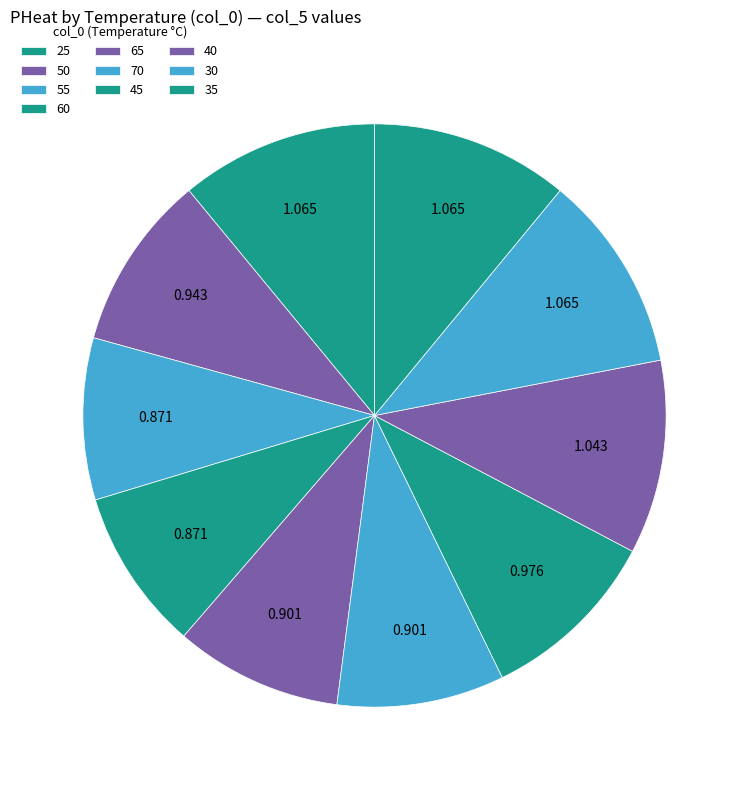

How many segments does this pie chart have?

10